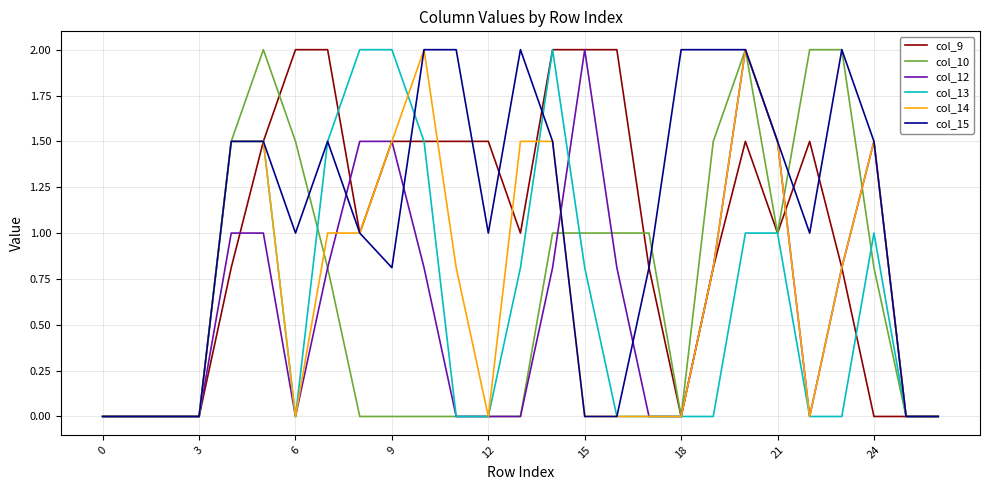

What is the greatest value displayed?

2.0